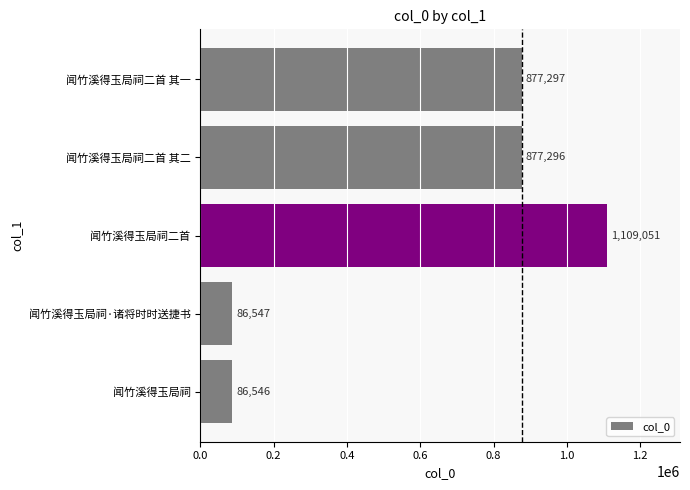

What is the sum of all values?

3036737